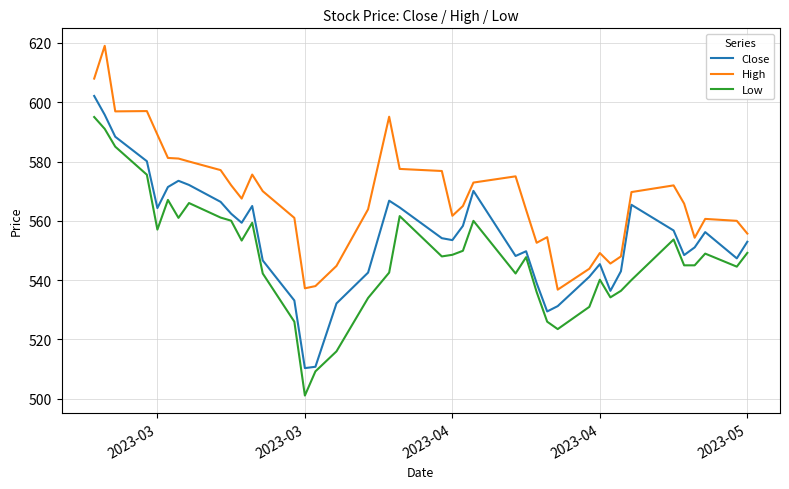

What is the minimum value shown in the chart?

501.1